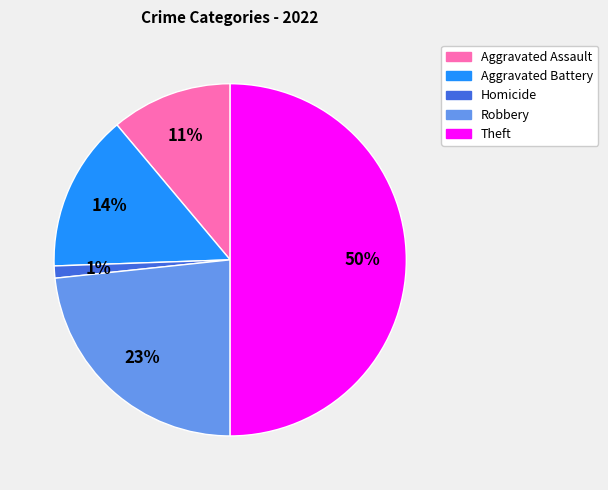

How many slices are in this pie chart?

5